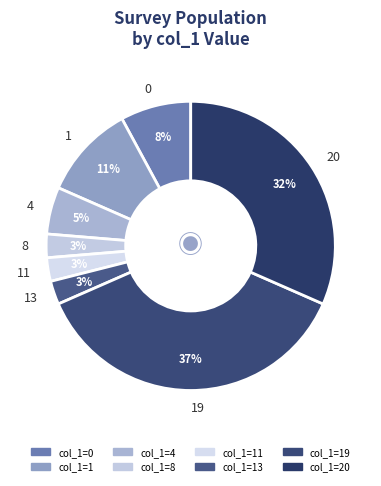

What percentage is the 13 slice, to the nearest percent?

3%